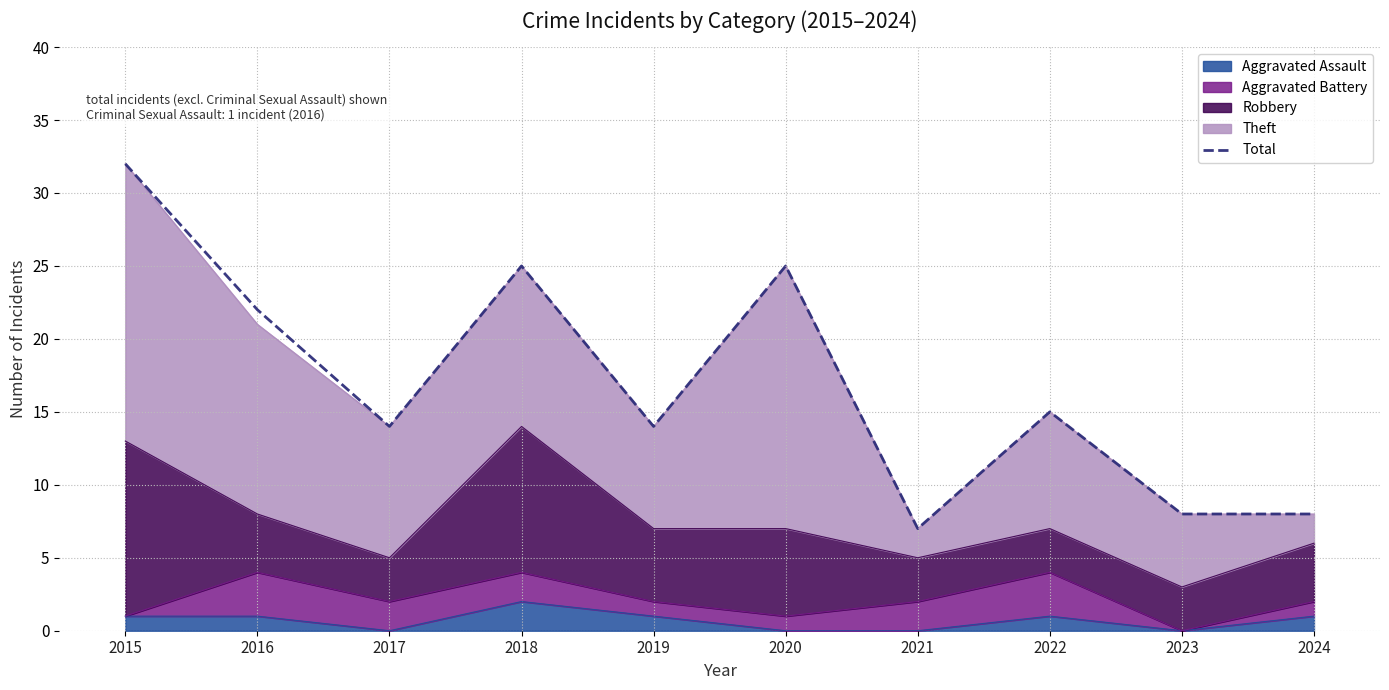

List the labels in order of value, smallest first.

2021, 2023, 2024, 2017, 2019, 2022, 2016, 2018, 2020, 2015